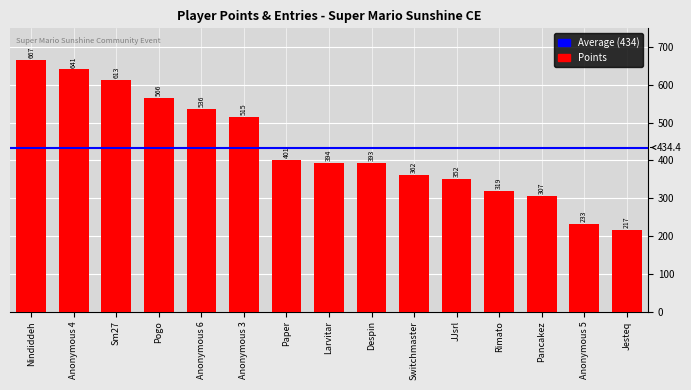

How many bars are there in total?

15